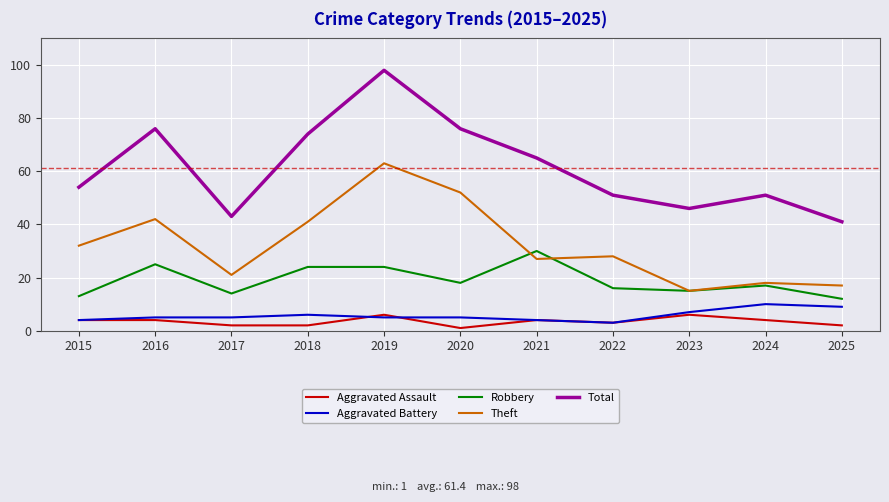

True or false: Aggravated Battery and Theft intersect in this chart.

False